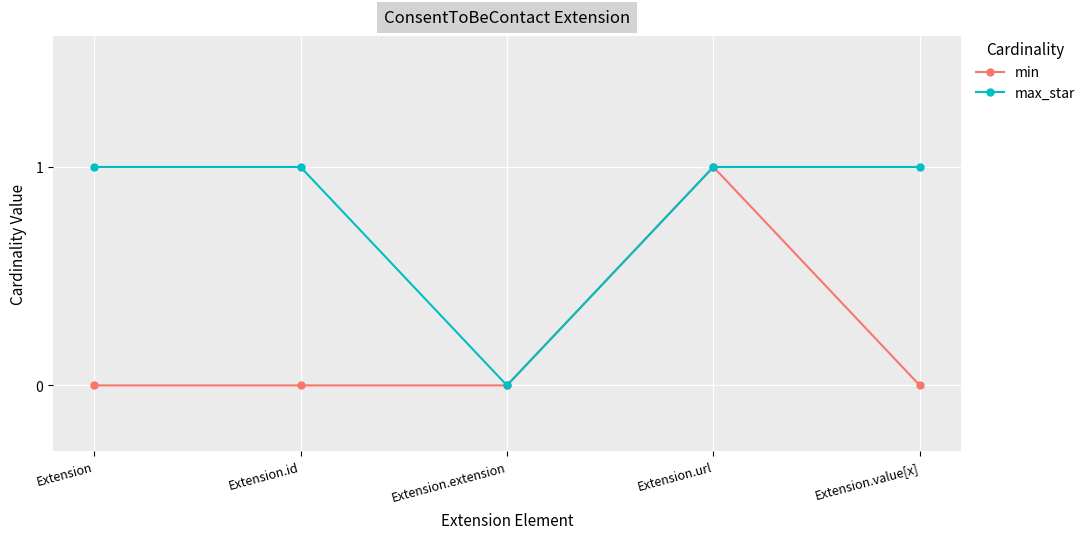

Is the value of min at Extension.value[x] greater than the value of max_star at Extension.id?

No